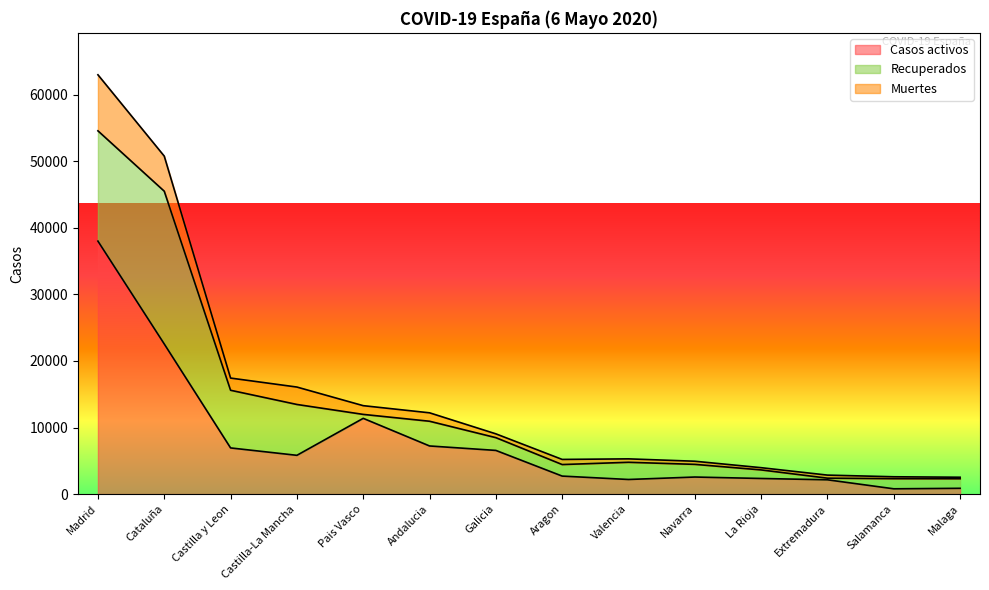

True or false: Muertes and Casos activos intersect in this chart.

False